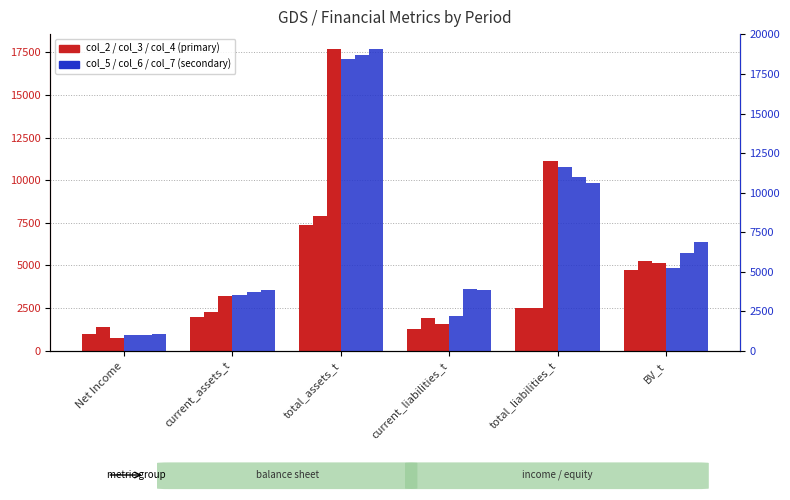

What is the difference between the col_5 values at Net Income and BV_t?

4232.6